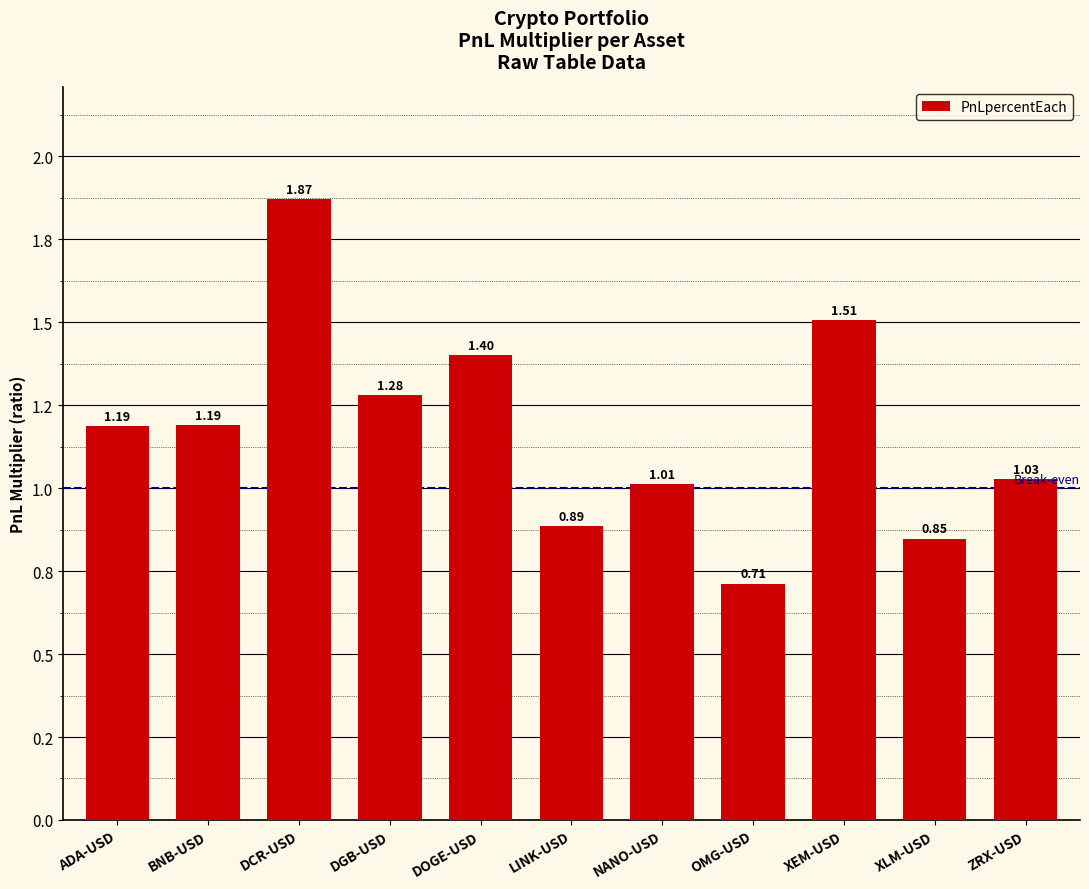

What is the average value?

1.2